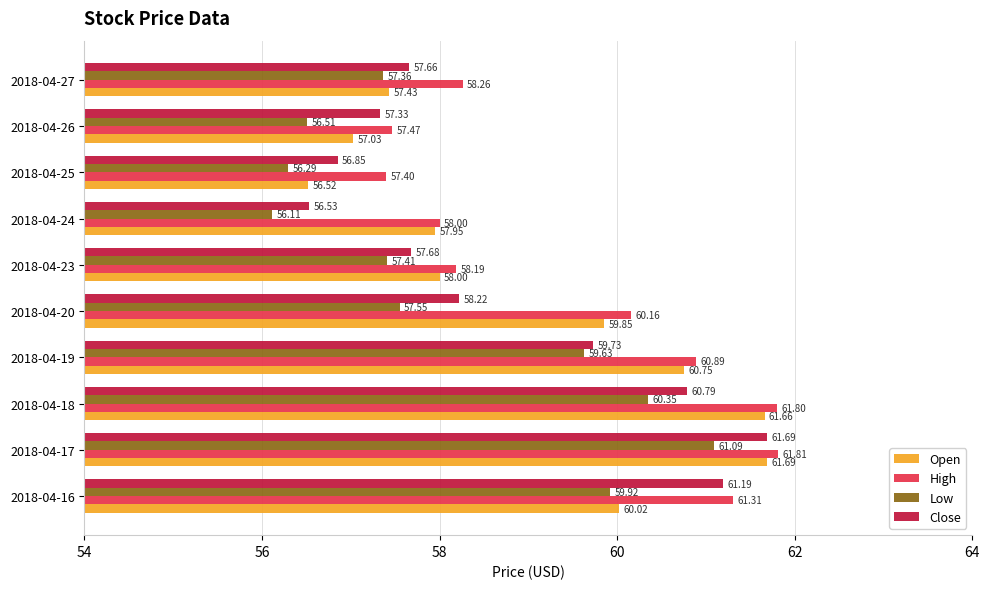

What is the spread (max minus min) of values at 2018-04-17?

0.7